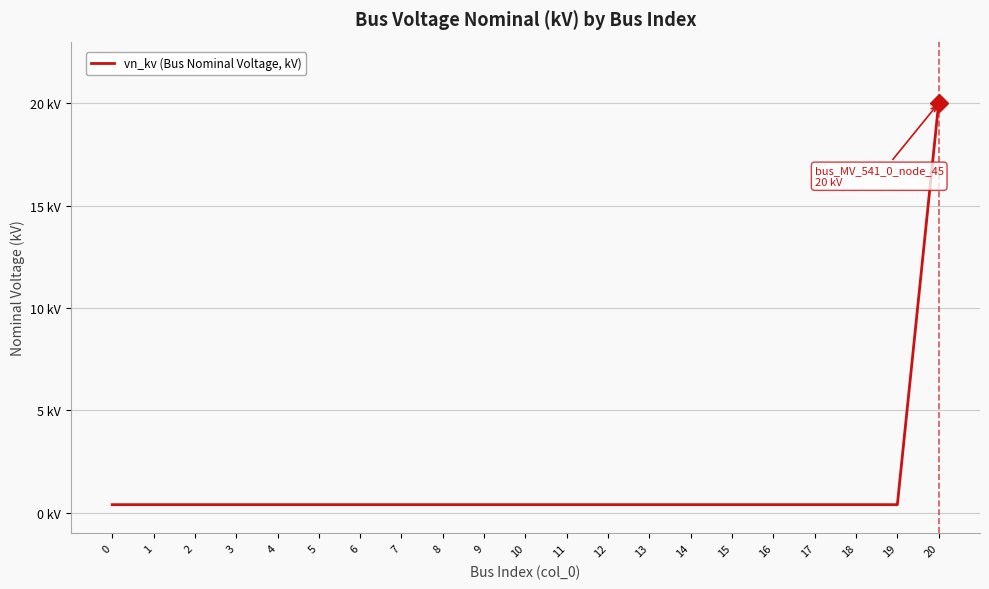

Reading left to right, what are all the values shown in this chart?

0.4	0.4	0.4	0.4	0.4	0.4	0.4	0.4	0.4	0.4	0.4	0.4	0.4	0.4	0.4	0.4	0.4	0.4	0.4	0.4	20.0